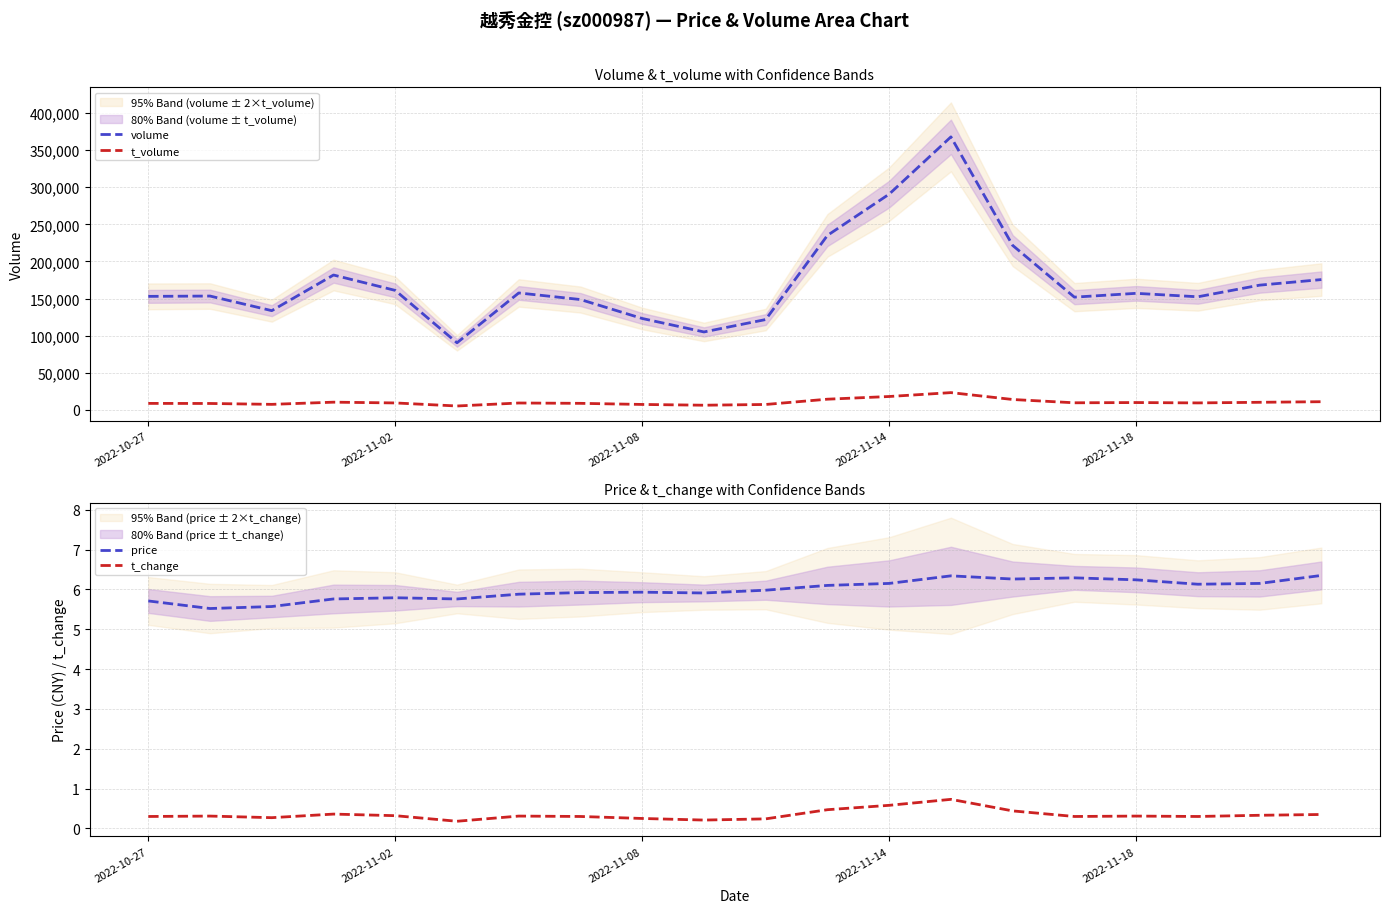

True or false: volume and t_volume cross at least once.

False